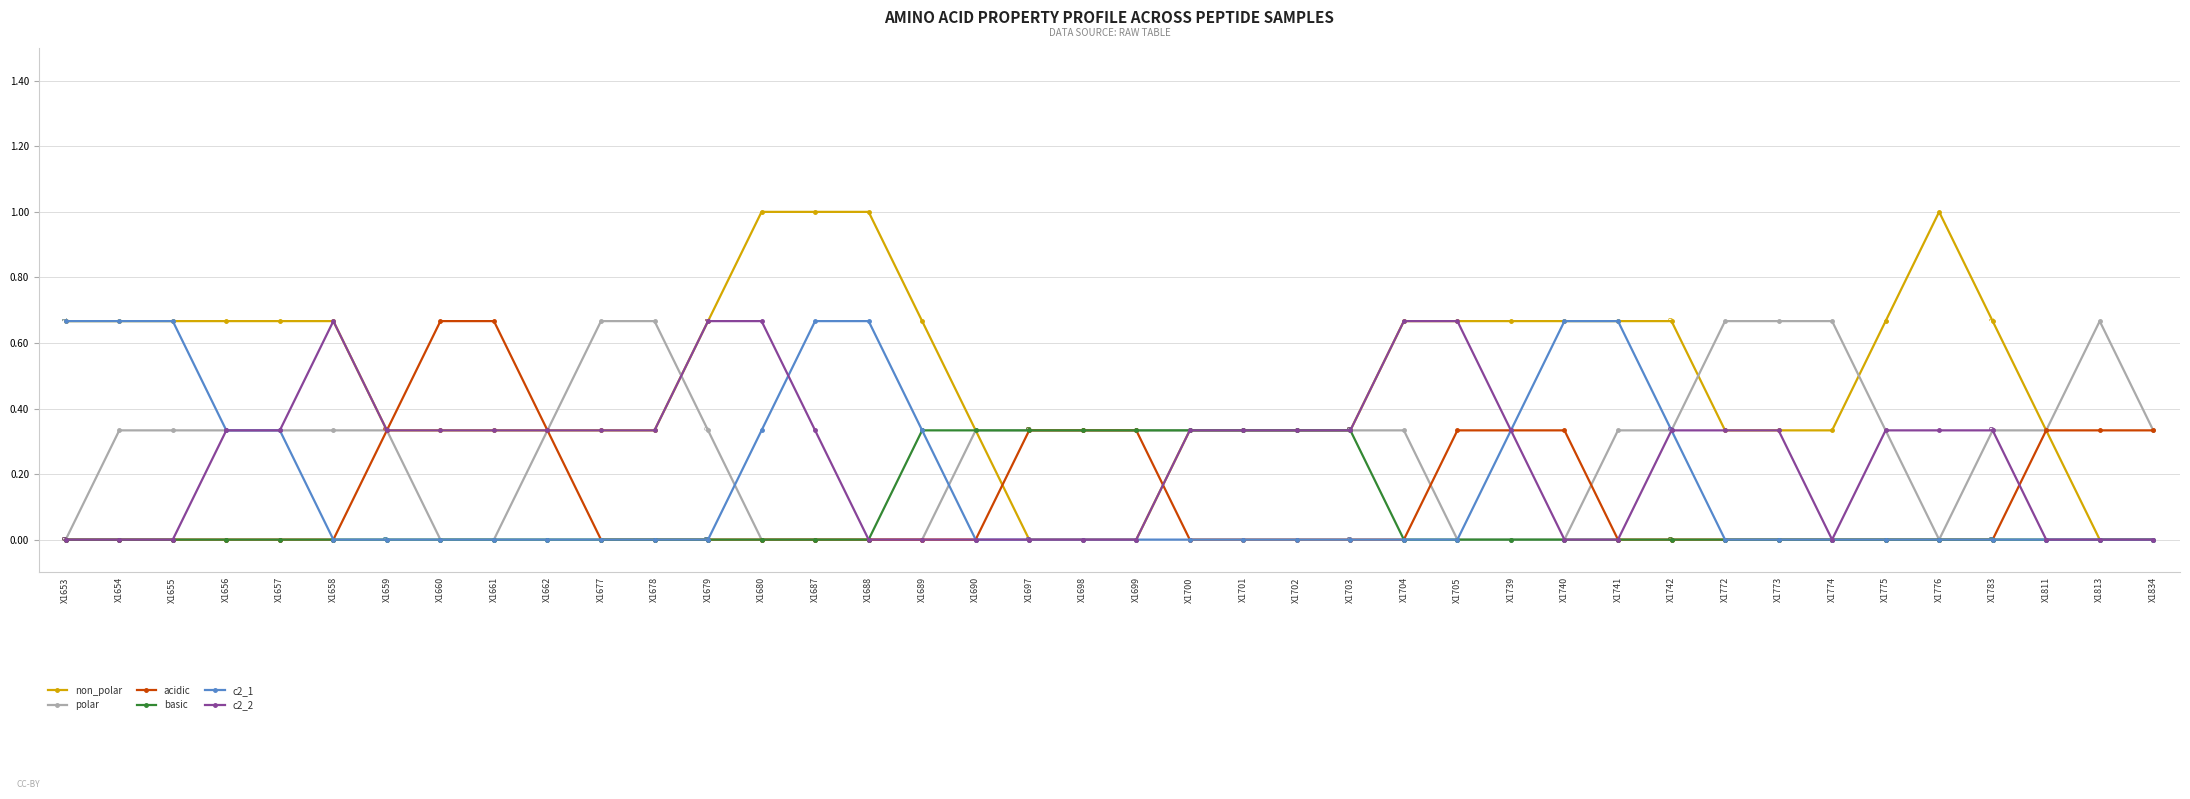

How many lines are shown in the chart?

6